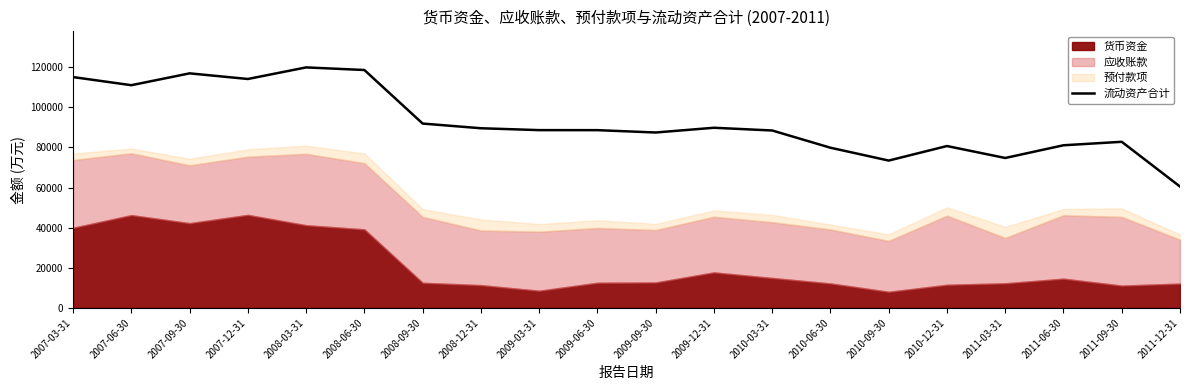

What is the maximum value for 流动资产合计?

119912